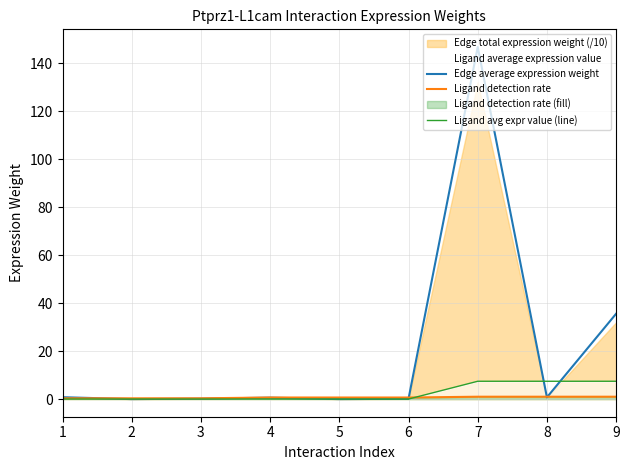

True or false: Ligand detection rate and Edge average expression weight intersect in this chart.

True